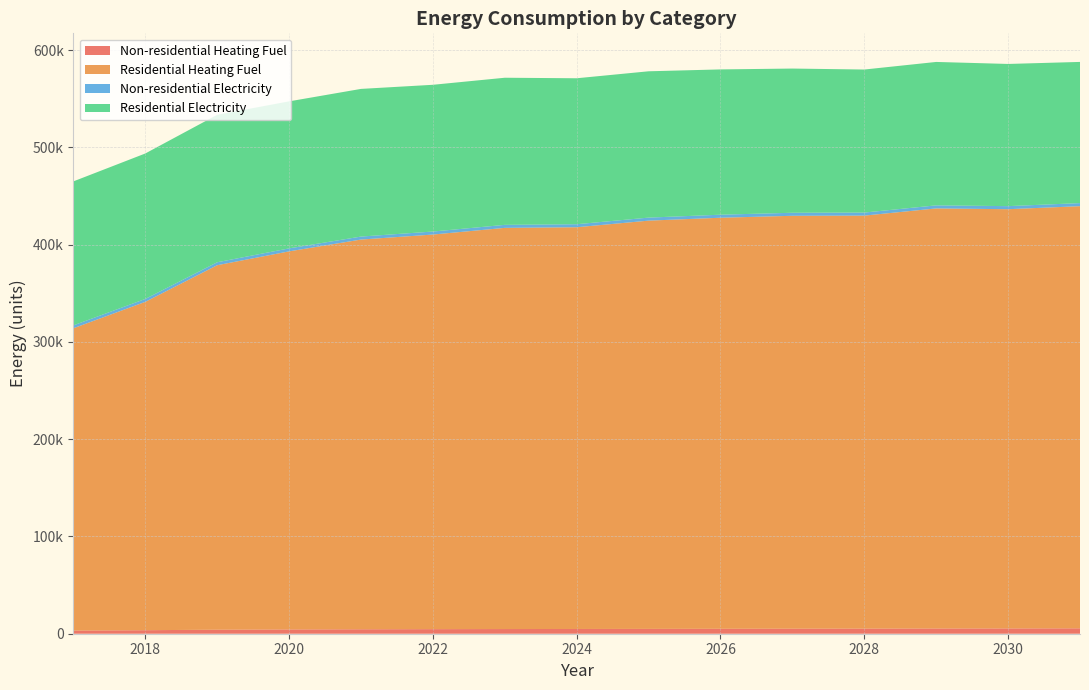

Reading left to right, what are all the values shown in this chart?

Non-residential Heating Fuel: 2017=3242.8	2018=3621.9	2019=4147.9	2020=4404.7	2021=4575.9	2022=4710.5	2023=4808.3	2024=4881.7	2025=4979.6	2026=5089.6	2027=5187.5	2028=5260.9	2029=5370.9	2030=5432.1	2031=5554.4
Residential Heating Fuel: 2017=310772.1	2018=337545.8	2019=374683.5	2020=388675.7	2021=400639.5	2022=405666.8	2023=412430.4	2024=413002.7	2025=419693.4	2026=422565.1	2027=424454.7	2028=424580.5	2029=431861.4	2030=430995.9	2031=433993.2
Non-residential Electricity: 2017=2977.4	2018=3007.3	2019=3048.7	2020=3069.0	2021=3082.5	2022=3093.1	2023=3100.8	2024=3106.6	2025=3114.3	2026=3123.0	2027=3130.7	2028=3136.5	2029=3145.2	2030=3150.0	2031=3159.6
Residential Electricity: 2017=148036.2	2018=149522.7	2019=151584.6	2020=151138.3	2021=151803.2	2022=150861.0	2023=151237.3	2024=150048.5	2025=150421.2	2026=149361.6	2027=148248.1	2028=147036.9	2029=147443.8	2030=146178.2	2031=145129.6